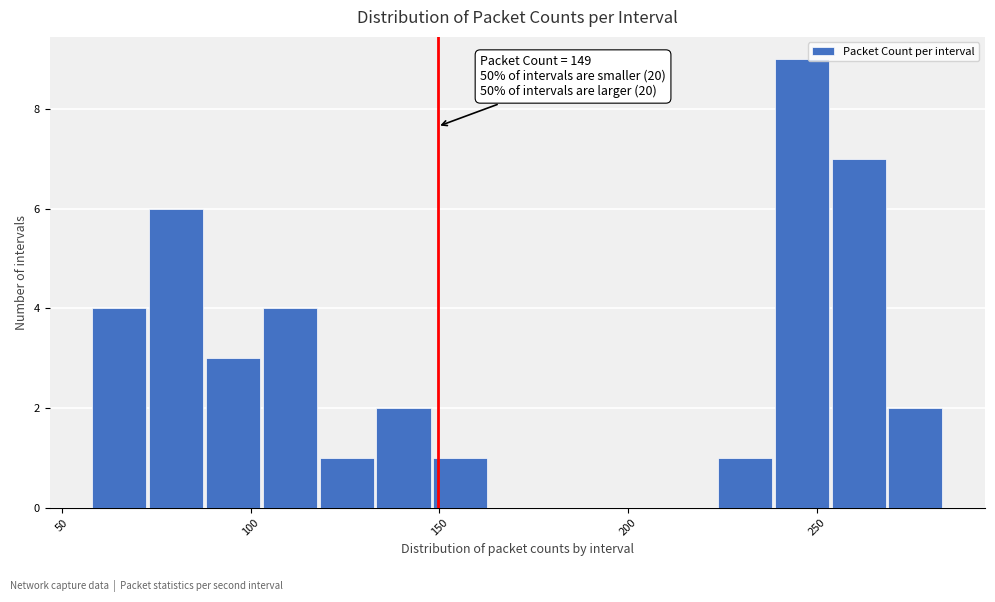

Around what value on the x-axis is the tallest bar? Give the approximate position of its centre, as read against the axis.

245